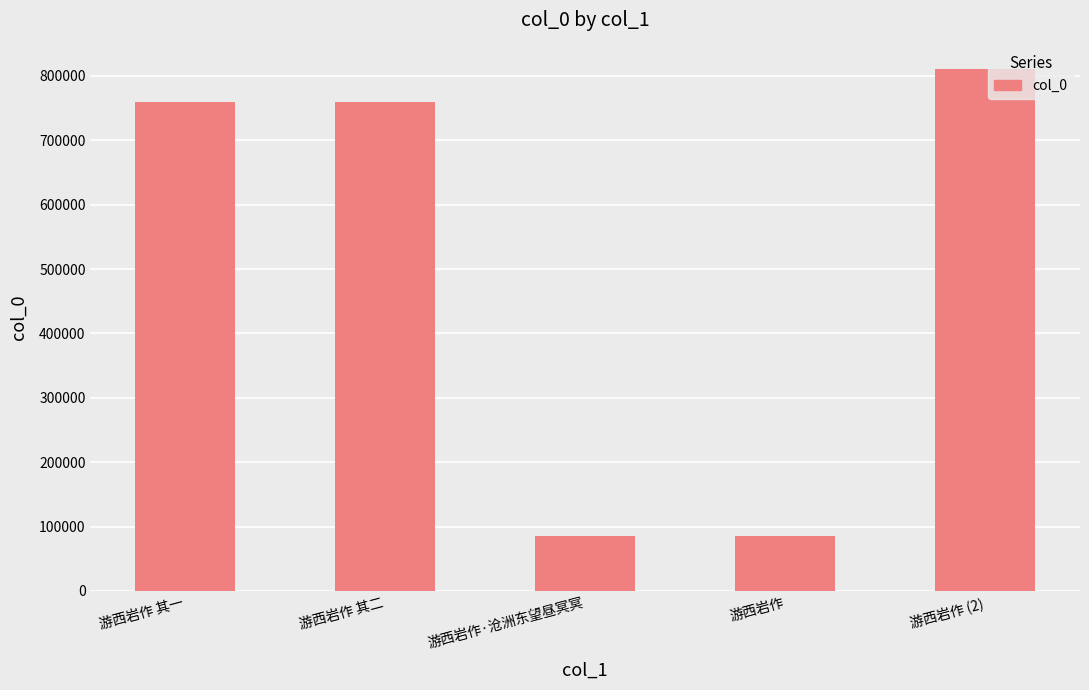

What is the label of the 3rd bar from the left?

游西岩作·沧洲东望昼冥冥